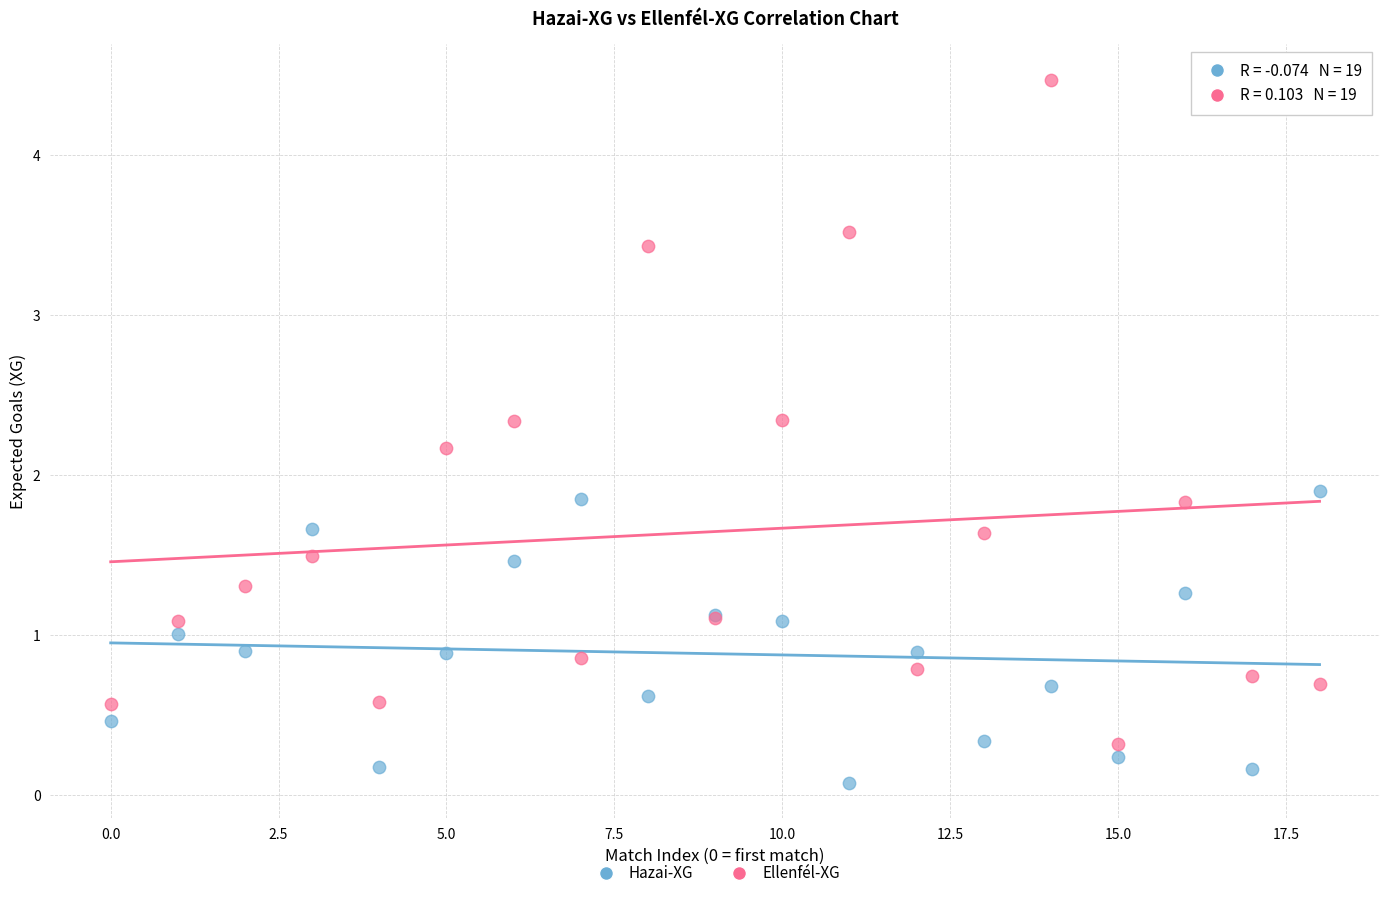

In the Ellenfél-XG series, what Y value is closest to 2?

2.2